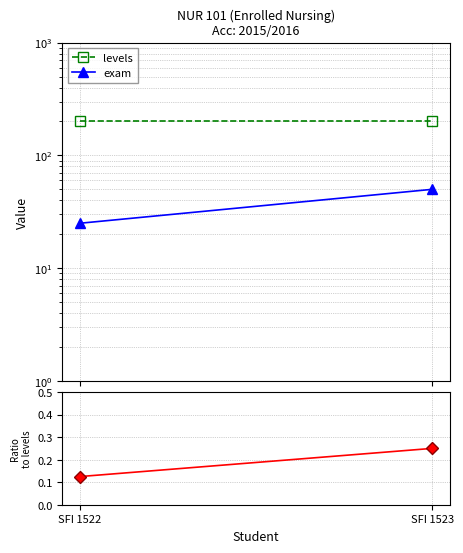

Is this an area chart (filled region under the line)?

No